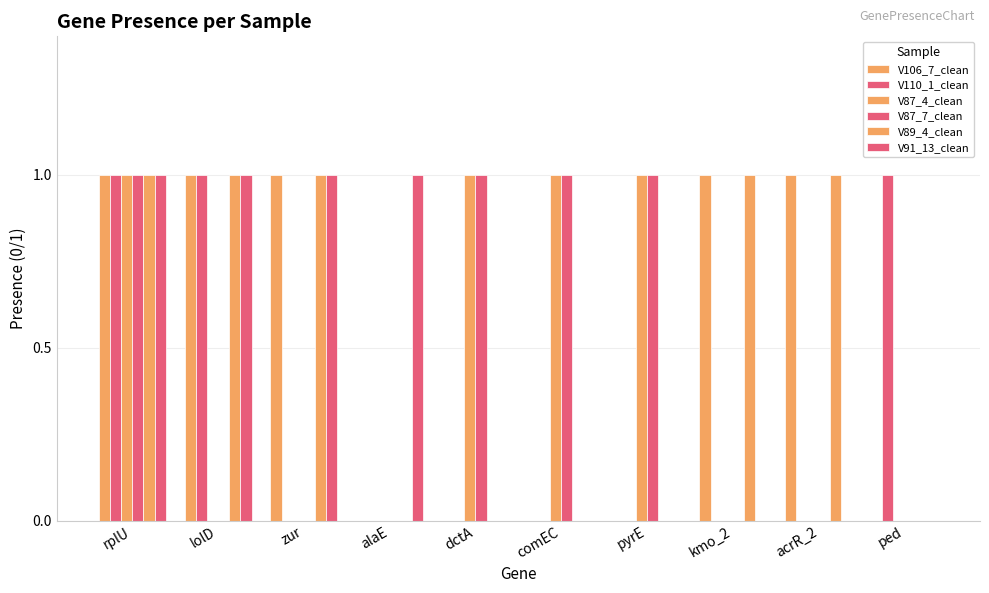

What is the label of the 7th bar from the left?

pyrE